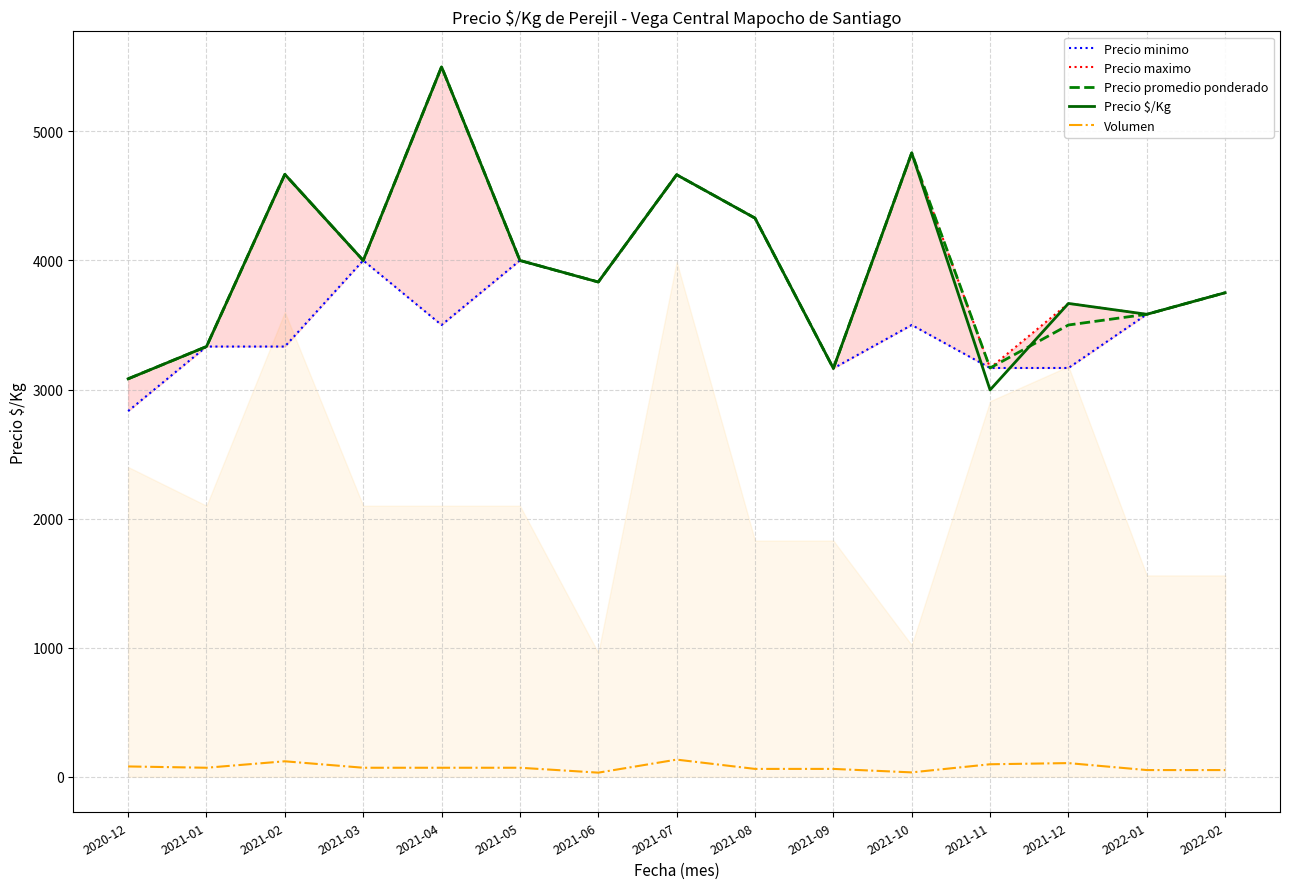

What is the lowest value of the Precio promedio ponderado series?

3083